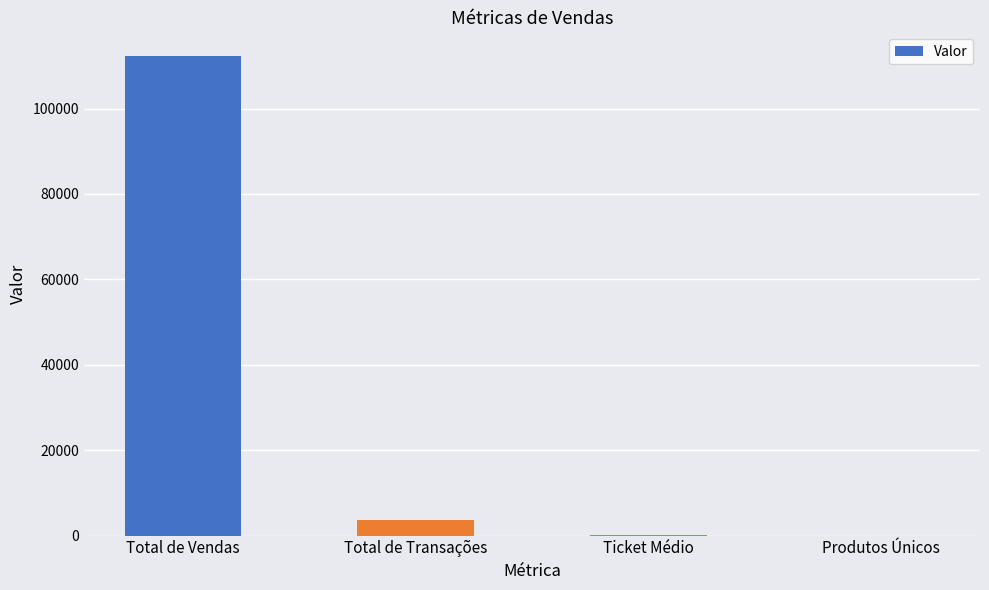

What is the sum of all values?

115832.2